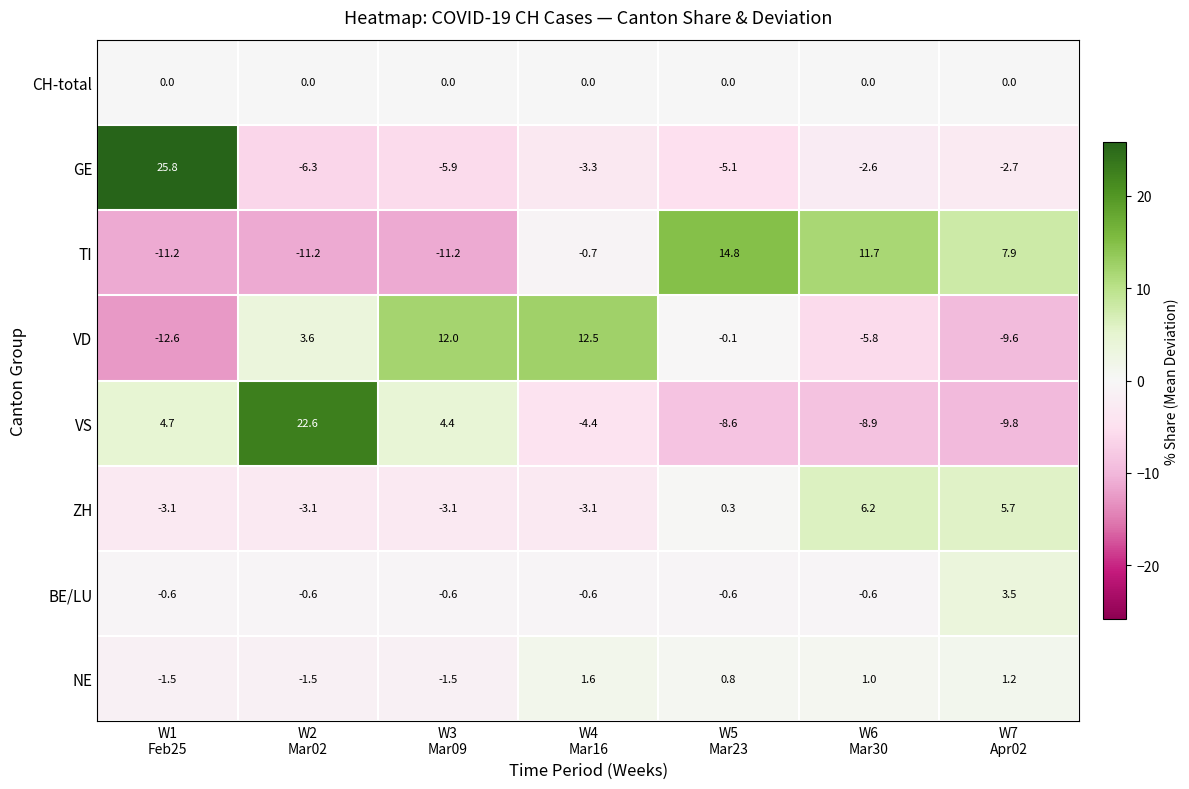

What is the minimum value shown in the chart?

-12.6